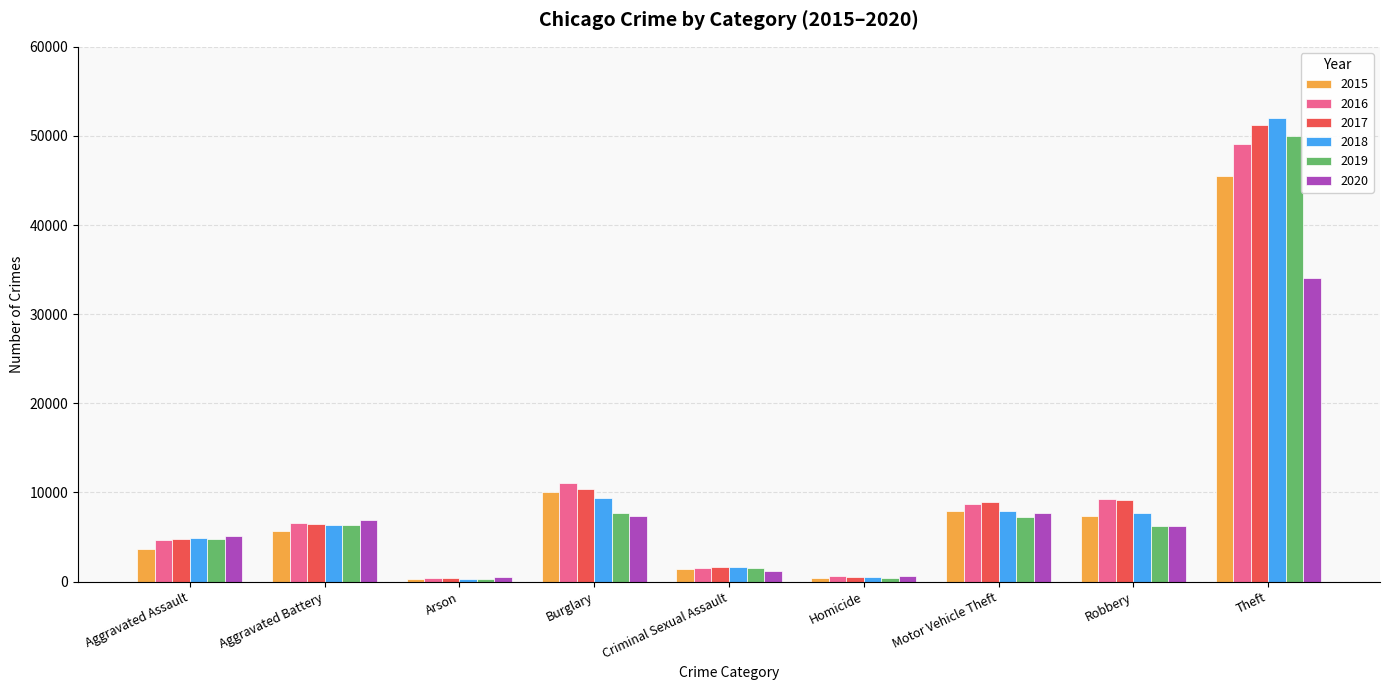

What is the total value across all series at Homicide?

3130